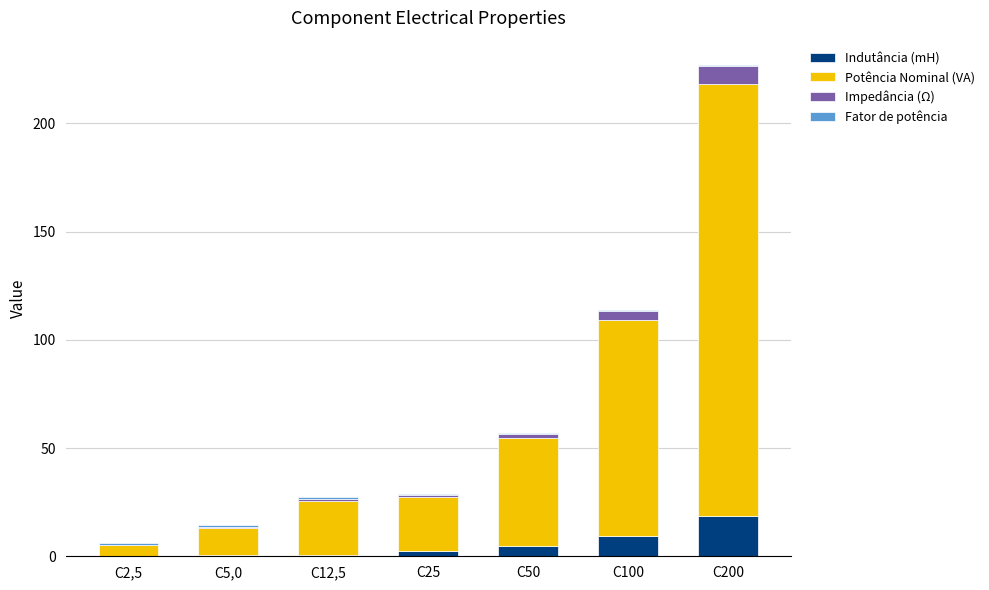

What is the maximum value for Indutância (mH)?

18.4